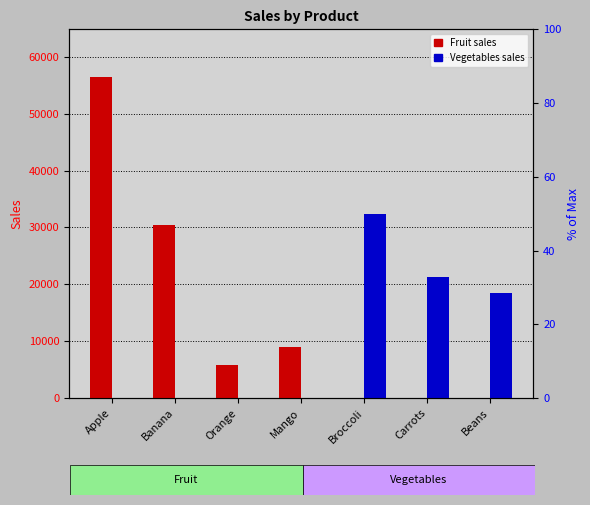

Reading left to right, transcribe all the data shown in this chart.

Fruit sales: 56389	30429	5866	9029	0	0	0
Vegetables sales: 0	0	0	0	32289	21343	18449